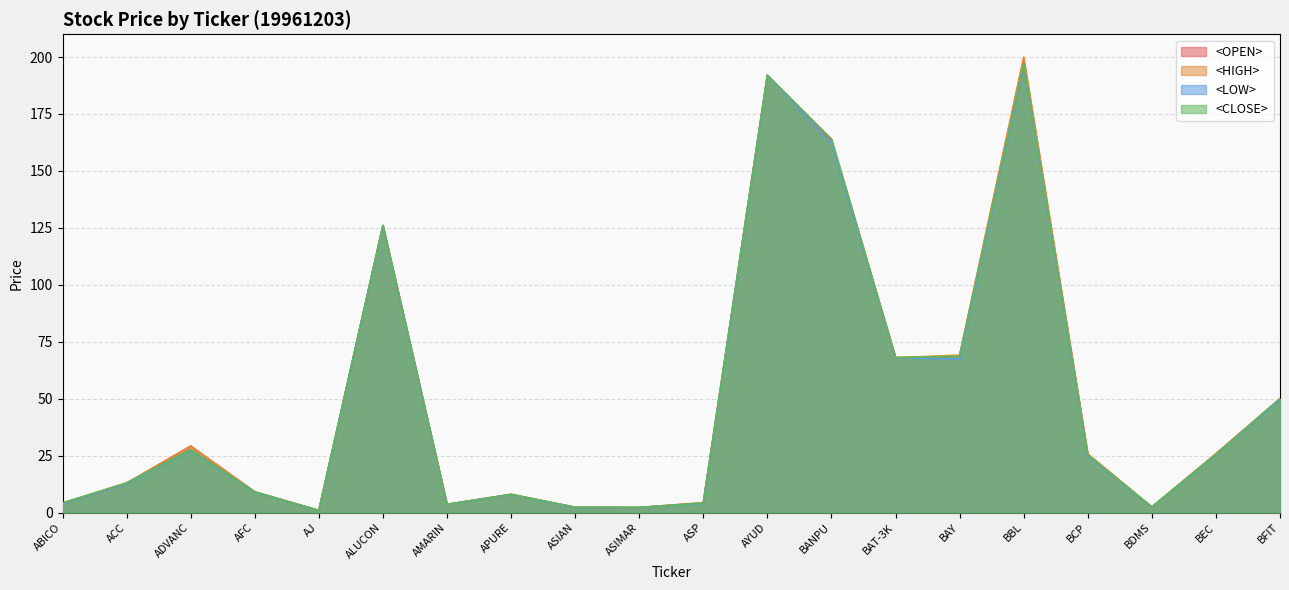

What is the label of the 12th point from the left?

AYUD